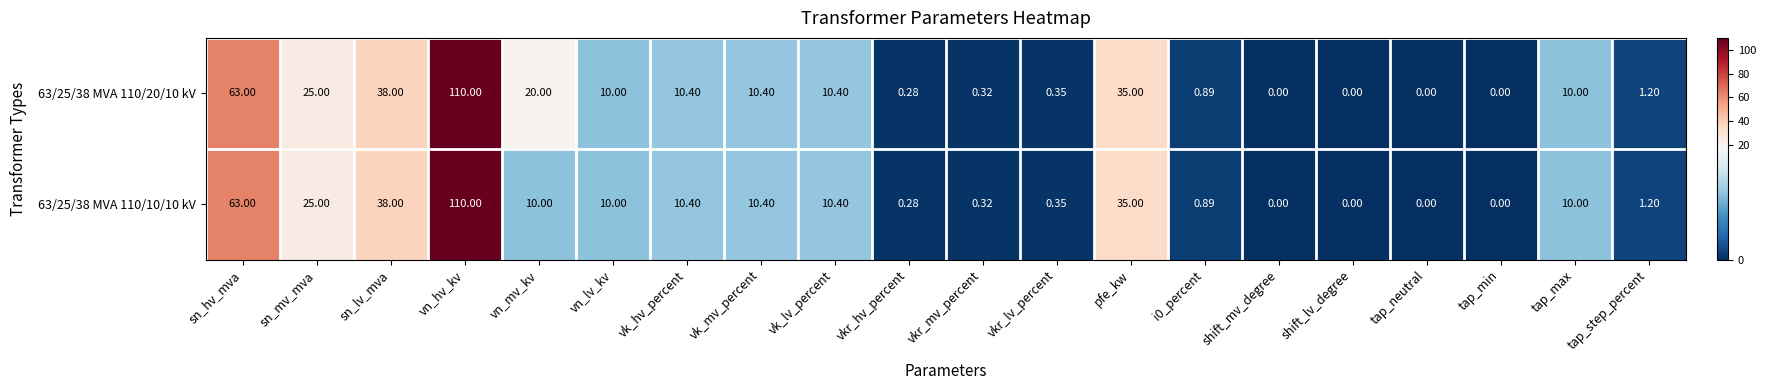

Which category has the highest value across all series?

vn_hv_kv